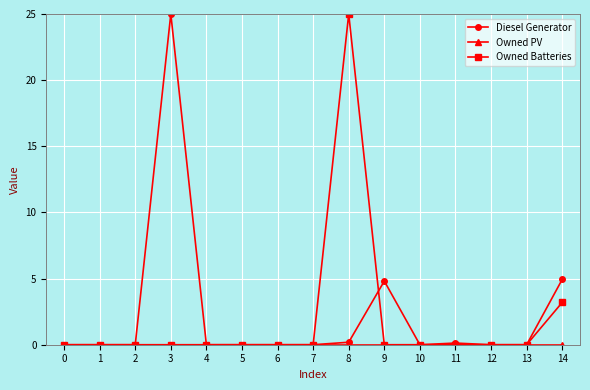

Is the value of Diesel Generator at 14 greater than the value of Owned Batteries at 5?

Yes